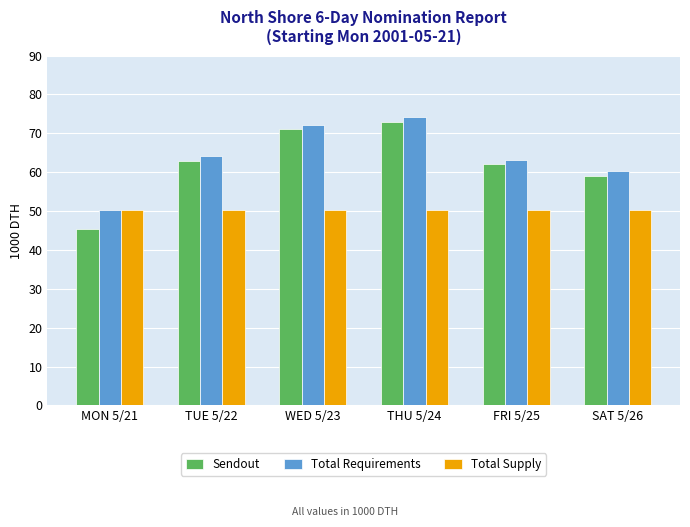

Read the Total Supply value at THU 5/24.

50.4